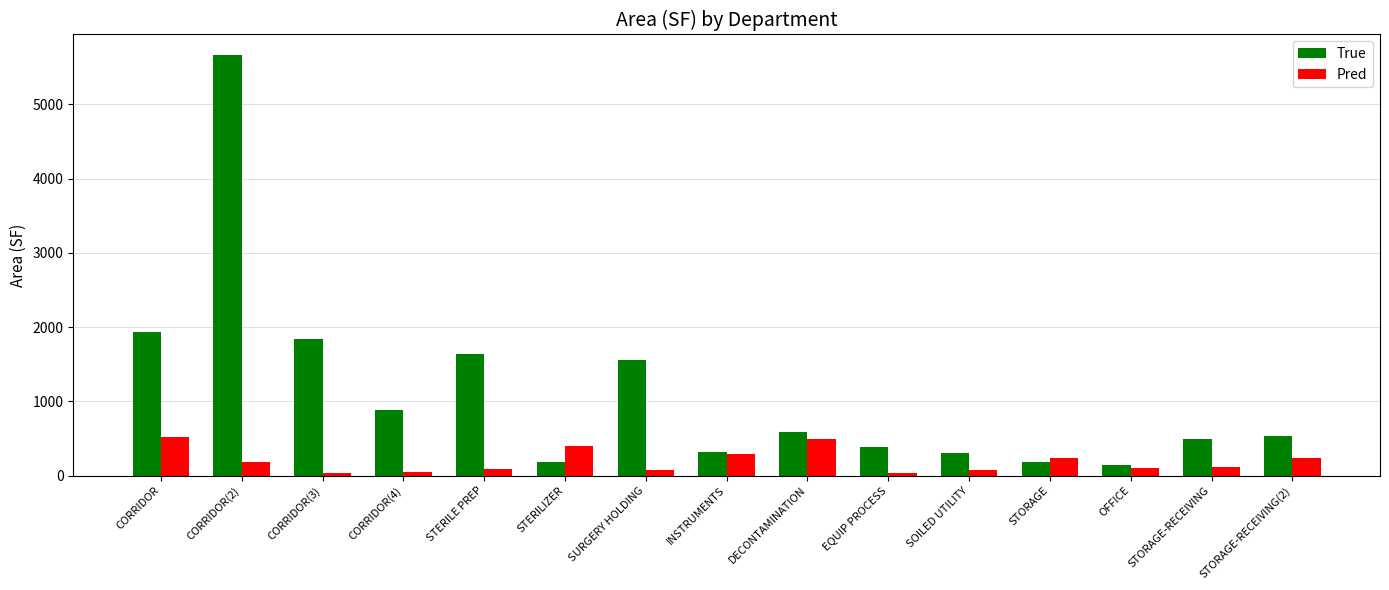

At STORAGE-RECEIVING(2), list the series in order from largest to smallest.

True, Pred